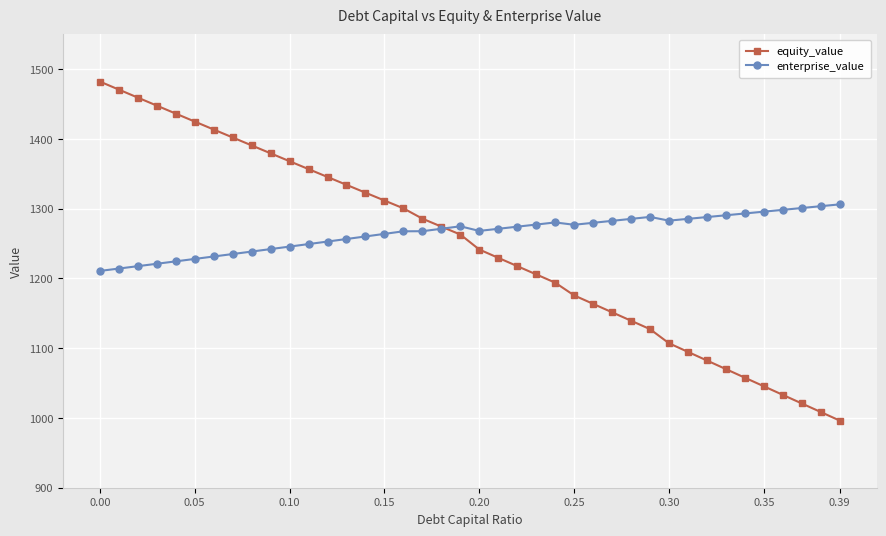

List the series in order of their peak value, highest first.

equity_value, enterprise_value